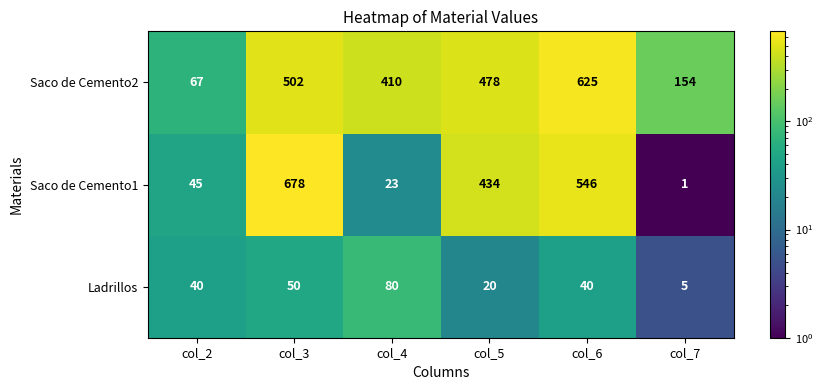

Rank the series by their maximum value, from highest to lowest.

Saco de Cemento1, Saco de Cemento2, Ladrillos